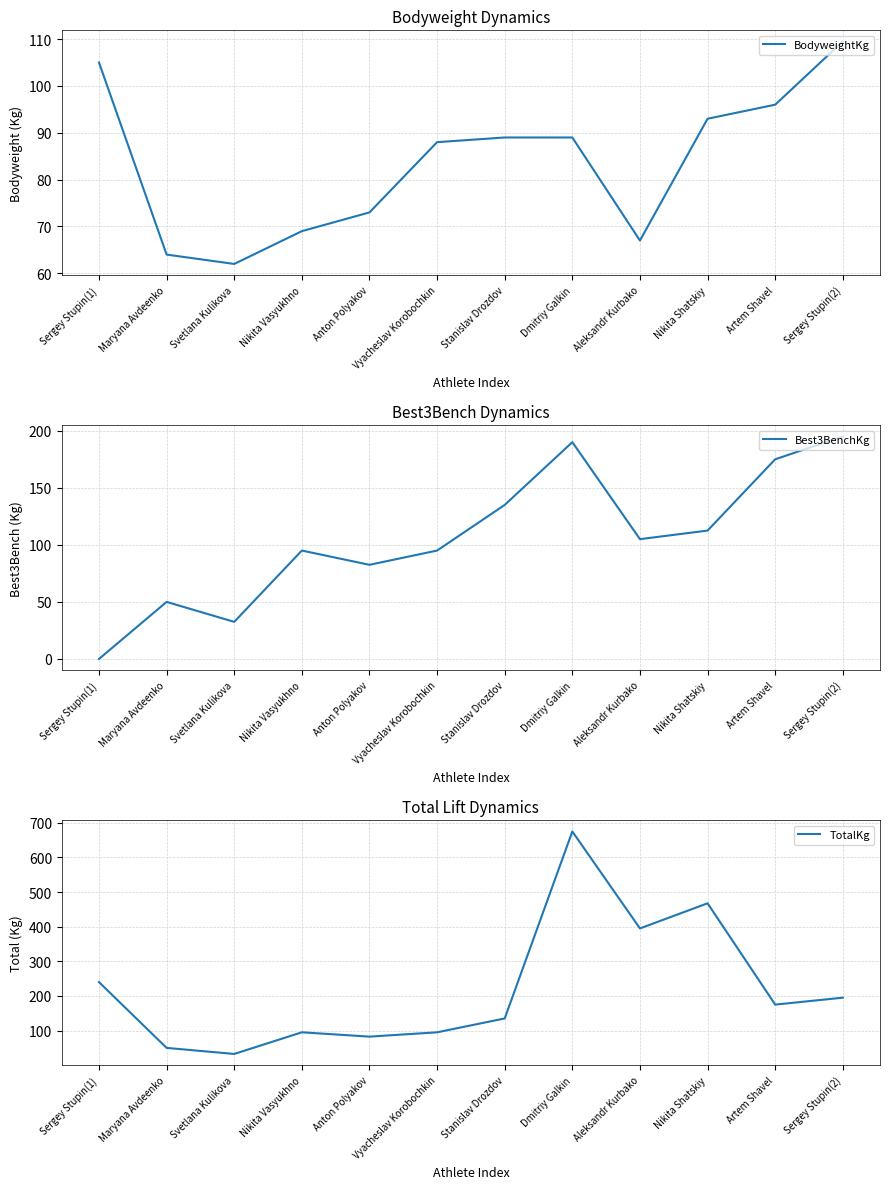

What is the sum of all TotalKg values?

2637.5